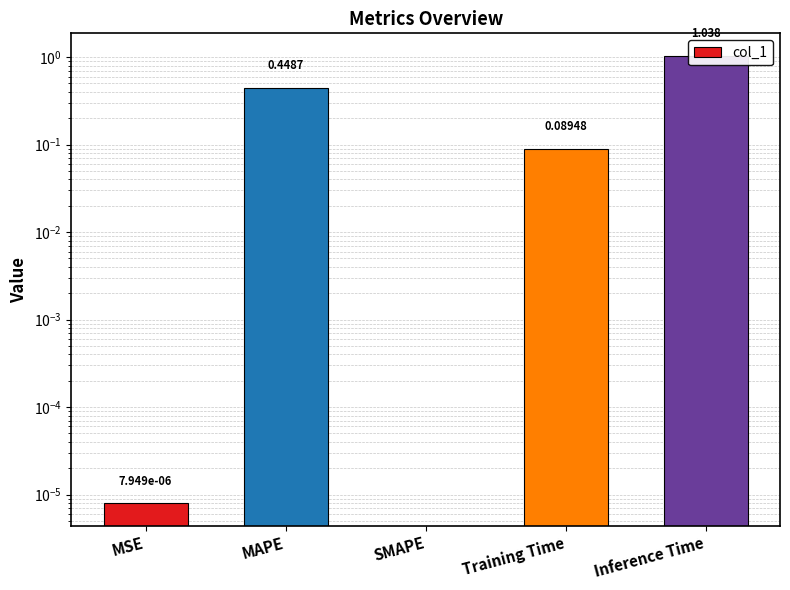

What is the sum of all values?

1.6